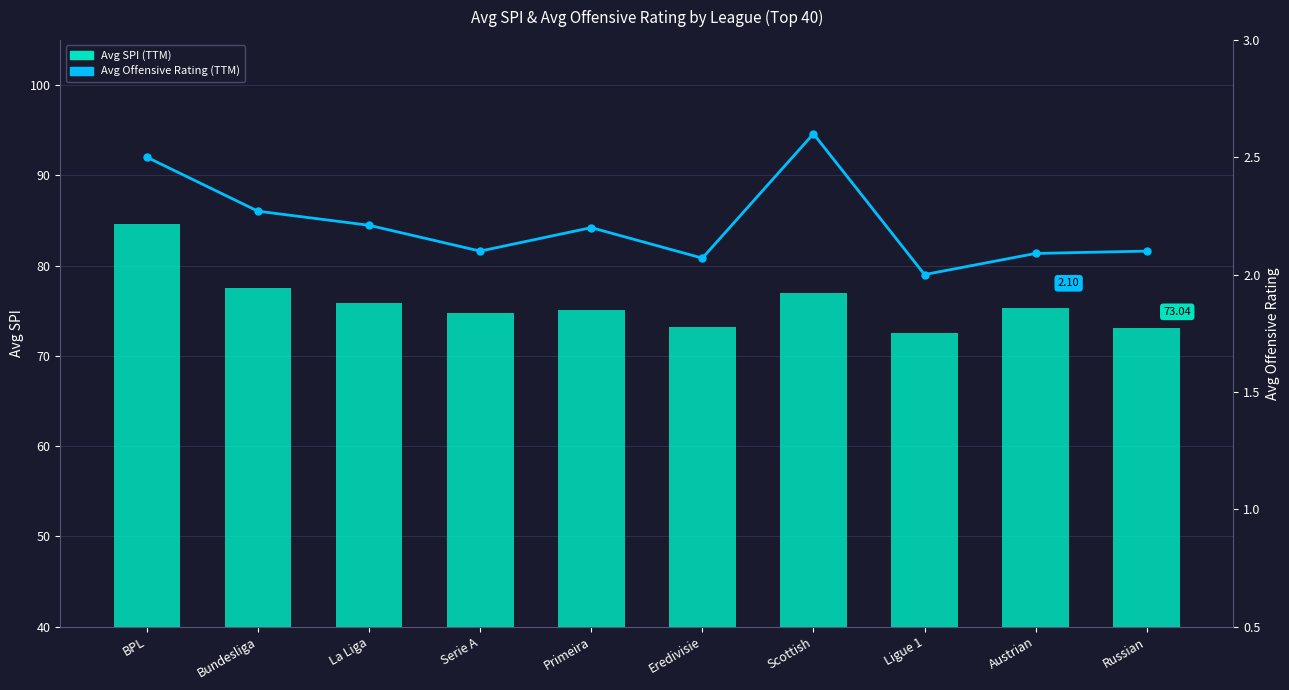

What is the sum of the Avg Offensive Rating (TTM) values at La Liga and Bundesliga?

4.5